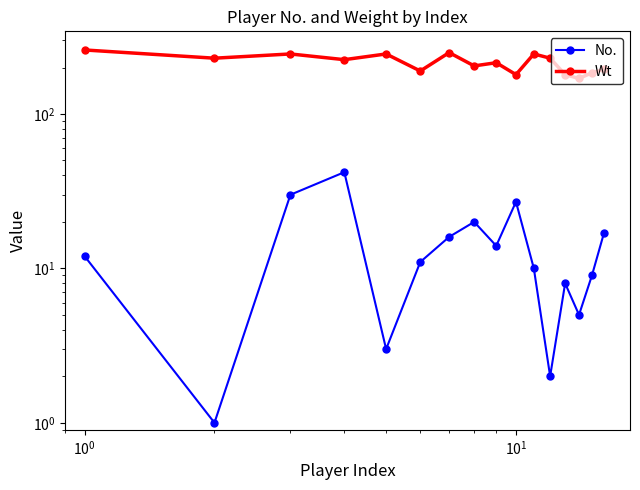

Does the chart display data point markers on the line(s)?

Yes